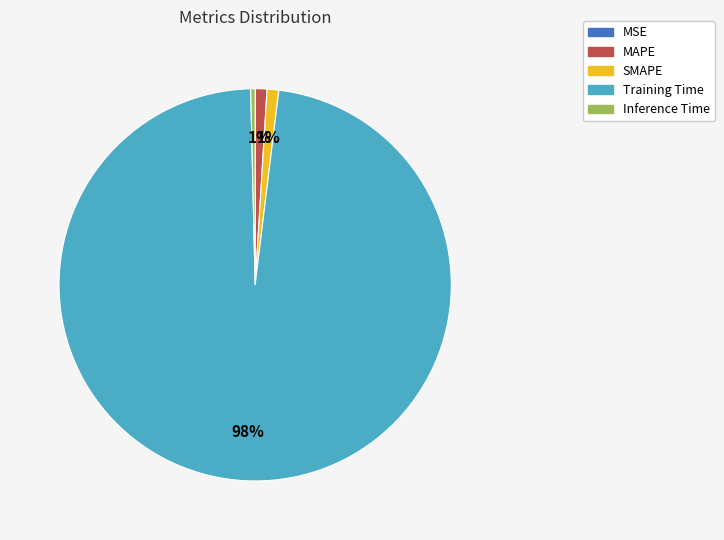

Combined, do MAPE and Training Time account for over 50%?

Yes